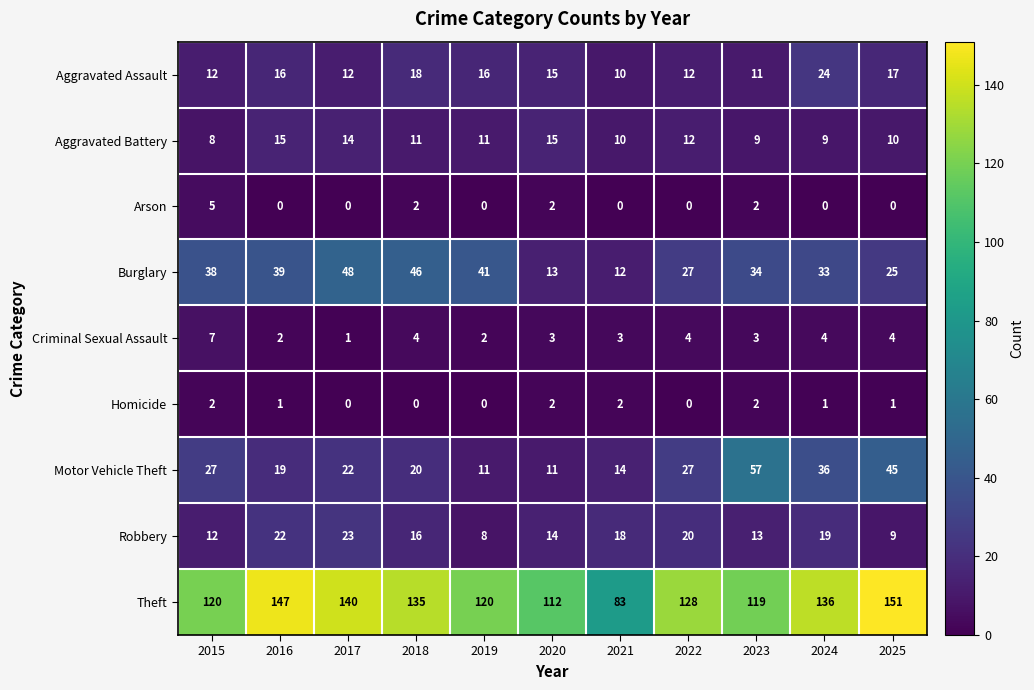

What is the average value of the Aggravated Battery series?

11